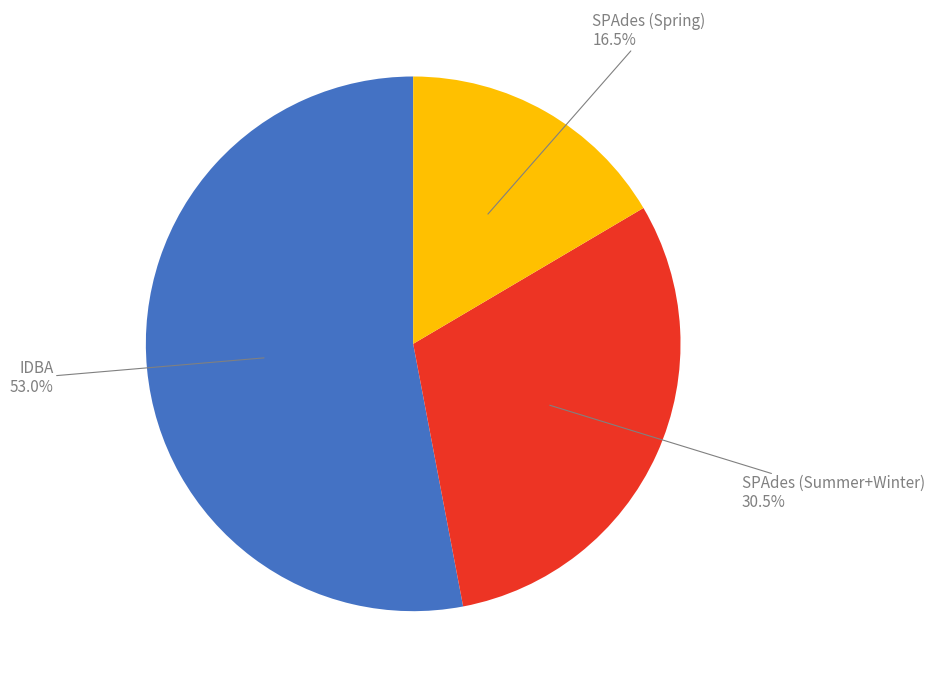

Does any single category account for the majority?

Yes